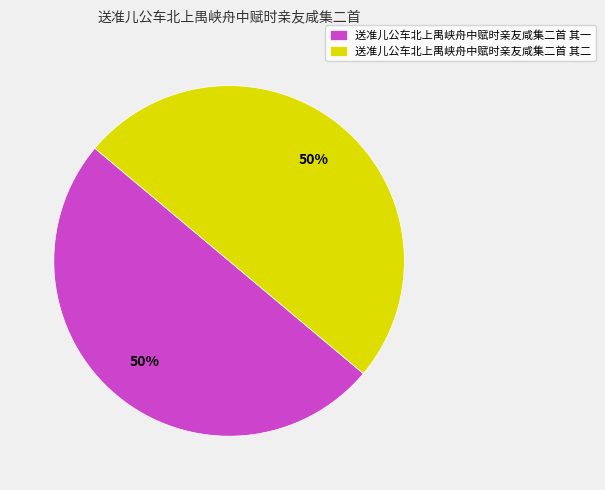

To the nearest percent, what is the combined percentage of 送准儿公车北上禺峡舟中赋时亲友咸集二首 其二 and 送准儿公车北上禺峡舟中赋时亲友咸集二首 其一?

100%